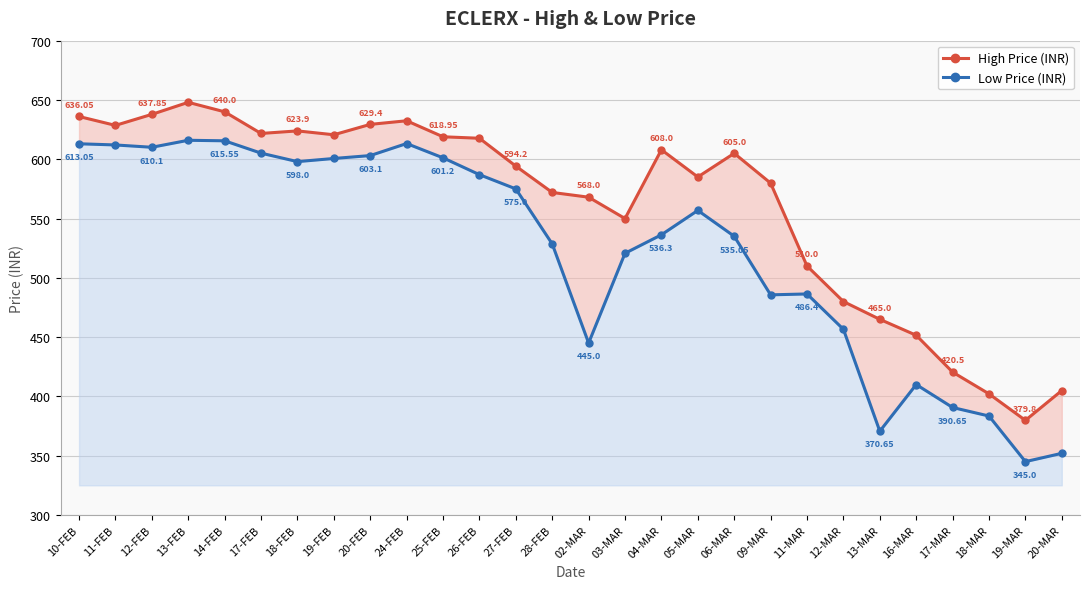

List the labels in order of High Price (INR) value, smallest first.

19-MAR, 18-MAR, 20-MAR, 17-MAR, 16-MAR, 13-MAR, 12-MAR, 11-MAR, 03-MAR, 02-MAR, 28-FEB, 09-MAR, 05-MAR, 27-FEB, 06-MAR, 04-MAR, 26-FEB, 25-FEB, 19-FEB, 17-FEB, 18-FEB, 11-FEB, 20-FEB, 24-FEB, 10-FEB, 12-FEB, 14-FEB, 13-FEB